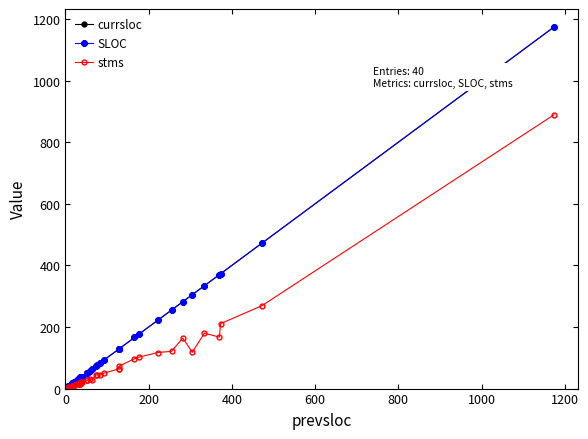

How many lines are shown in the chart?

3